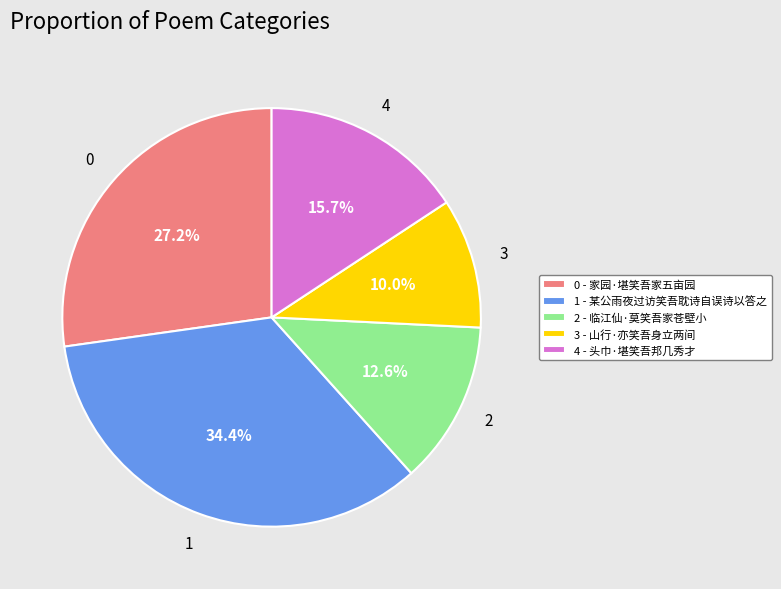

Does any single category account for the majority?

No